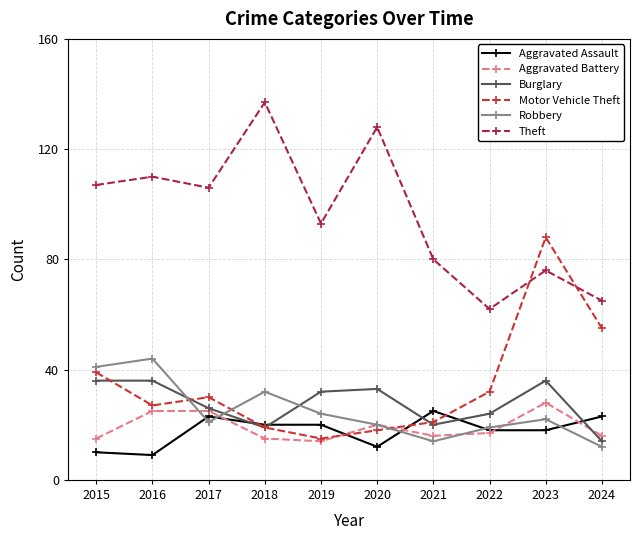

Reading left to right, extract all data points from this chart.

Aggravated Assault: 2015=10	2016=9	2017=23	2018=20	2019=20	2020=12	2021=25	2022=18	2023=18	2024=23
Aggravated Battery: 2015=15	2016=25	2017=25	2018=15	2019=14	2020=20	2021=16	2022=17	2023=28	2024=16
Burglary: 2015=36	2016=36	2017=26	2018=19	2019=32	2020=33	2021=20	2022=24	2023=36	2024=14
Motor Vehicle Theft: 2015=39	2016=27	2017=30	2018=19	2019=15	2020=18	2021=21	2022=32	2023=88	2024=55
Robbery: 2015=41	2016=44	2017=21	2018=32	2019=24	2020=20	2021=14	2022=19	2023=22	2024=12
Theft: 2015=107	2016=110	2017=106	2018=137	2019=93	2020=128	2021=80	2022=62	2023=76	2024=65